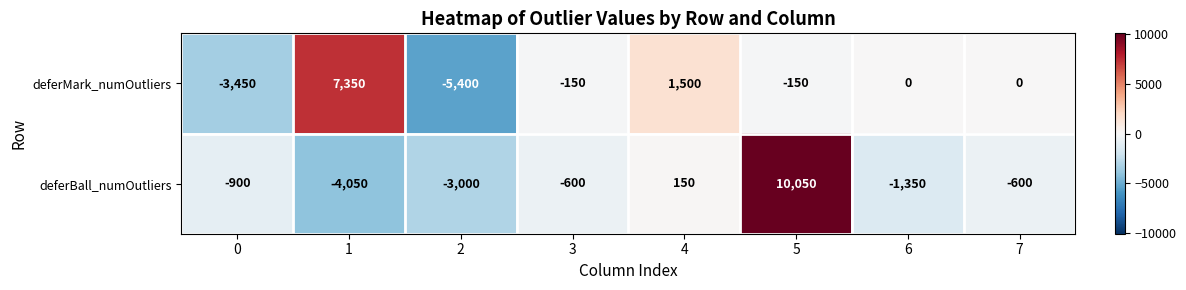

At which label is deferMark_numOutliers closest to 975?

4